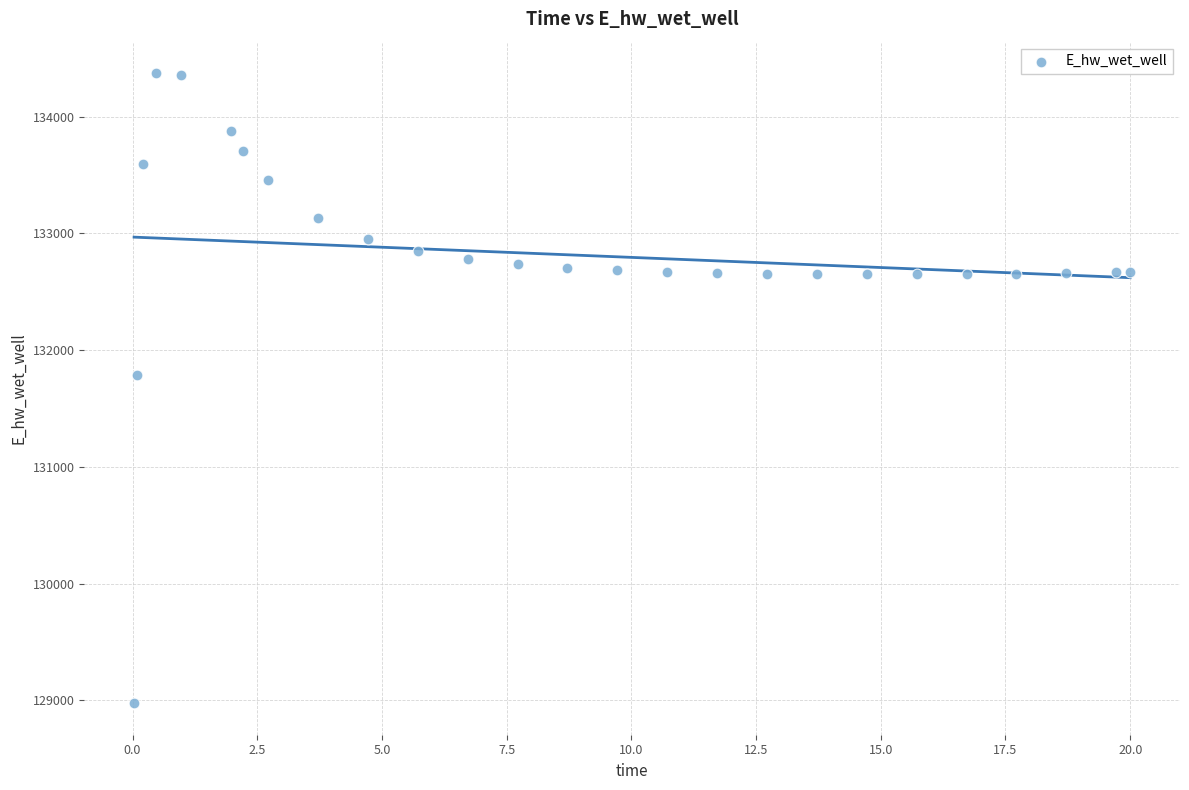

What is the range of Y values (max minus min)?

5397.6